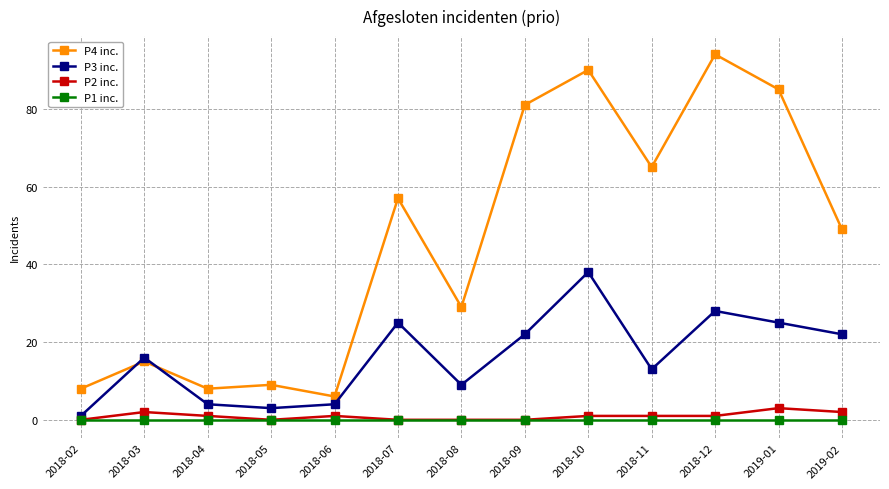

At which label does P4 inc. first exceed 49?

2018-07